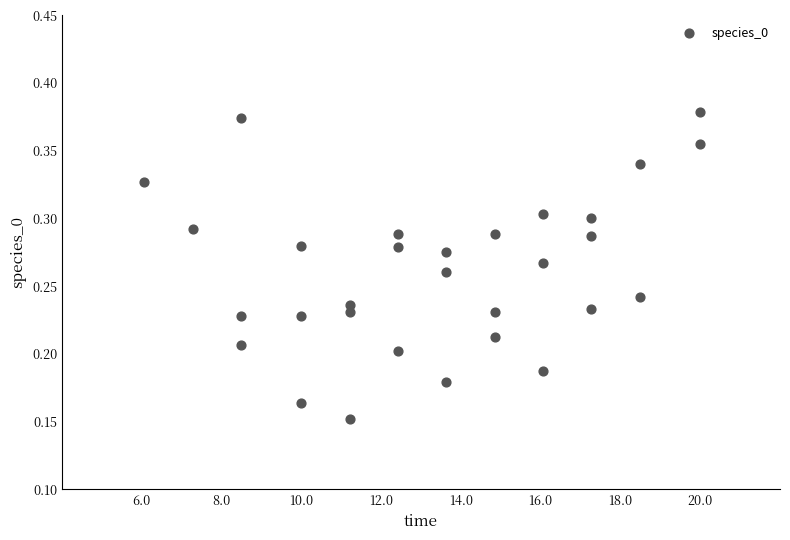

What is the range of X values (max minus min)?

13.9